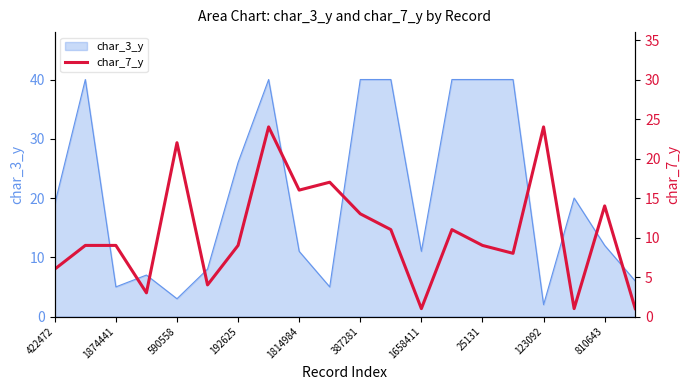

What is the change in value from 123092 to 17?

-15